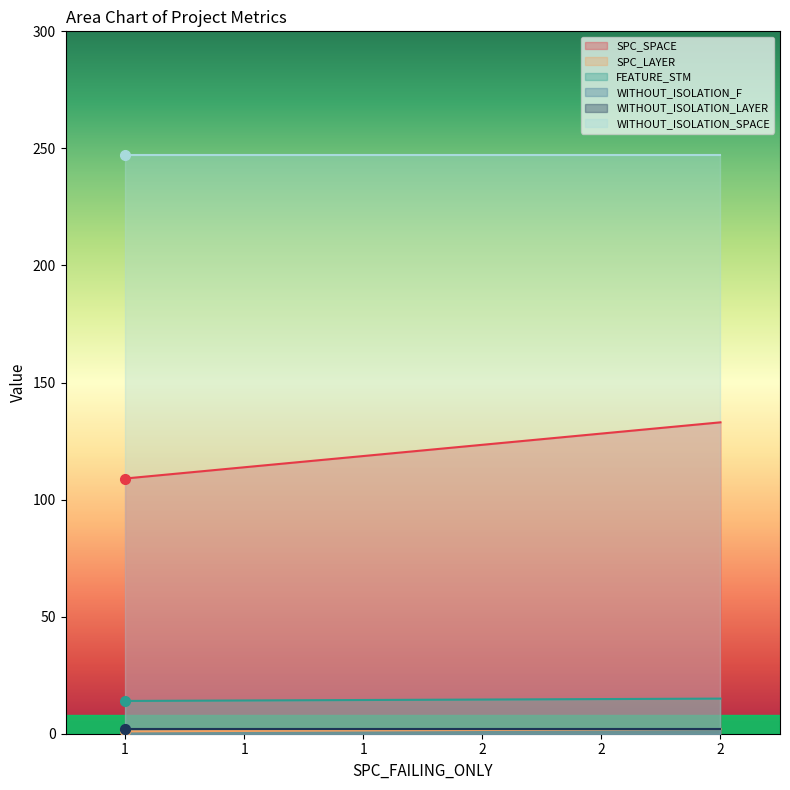

Which series has the largest range (max minus min)?

SPC_SPACE